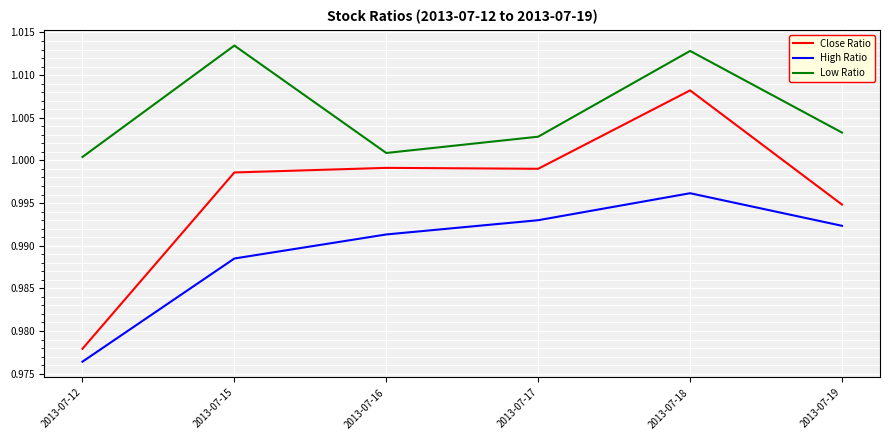

Is this an area chart (filled region under the line)?

No